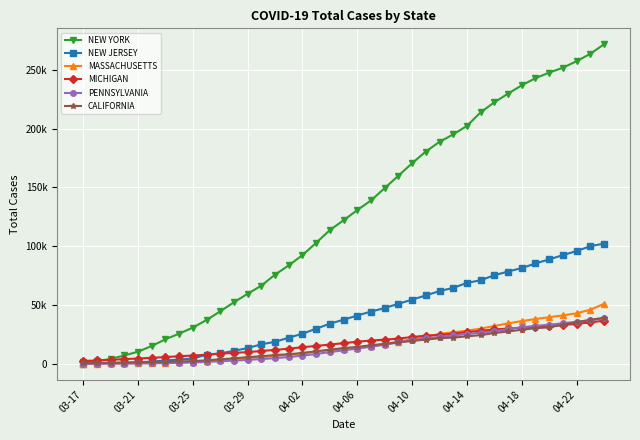

What is the average value of the MICHIGAN series?

17990